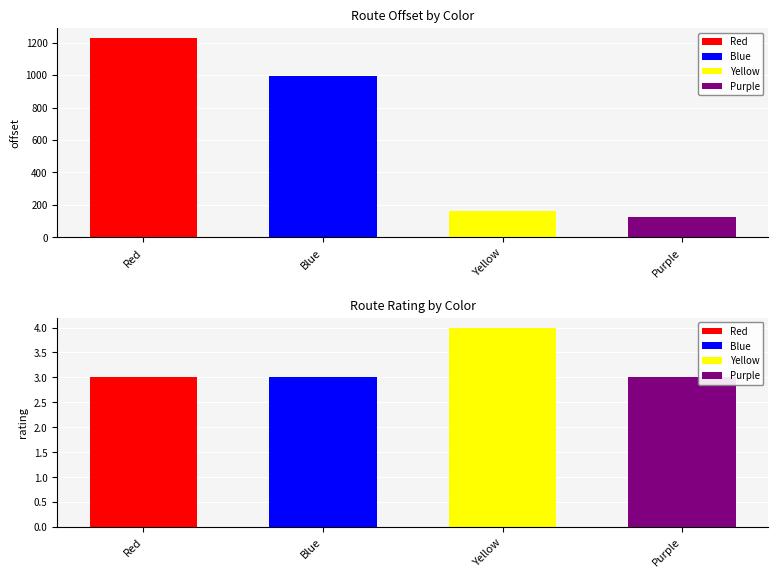

Is the value of offset at Purple greater than the value of rating at Yellow?

Yes